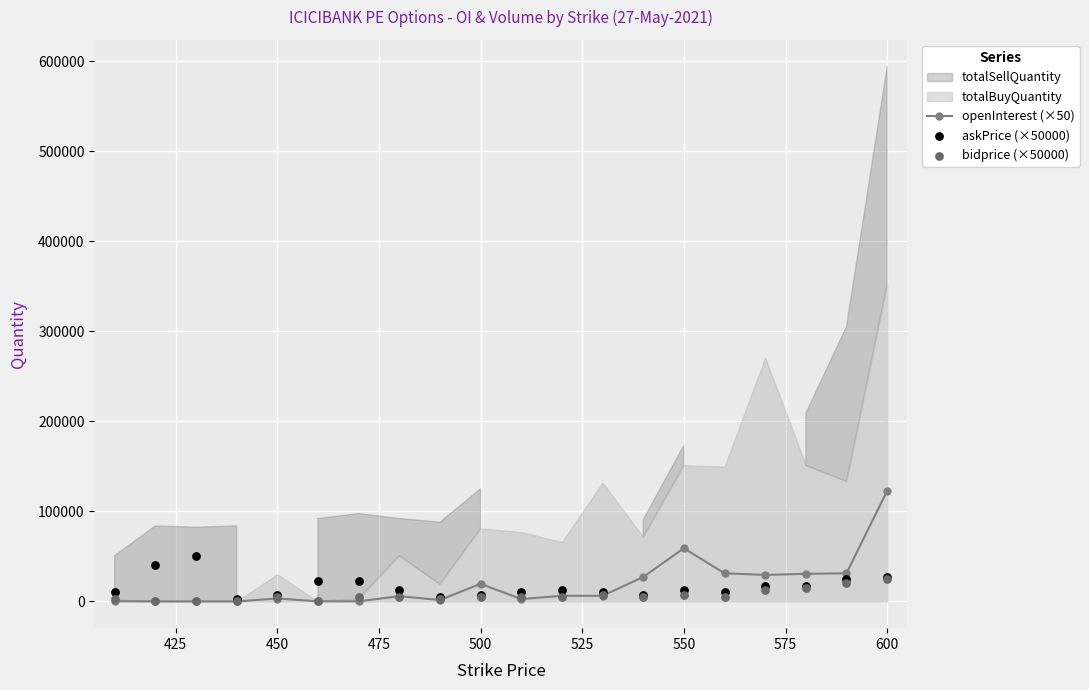

True or false: openInterest (×50) has more than 0 interior local peaks.

True